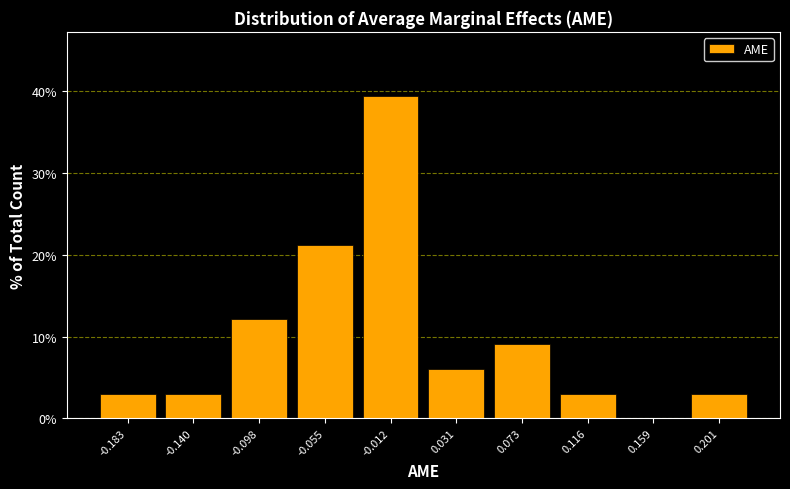

Reading right to left, what are all the values shown in this chart?

0.201=3.0	0.159=0.0	0.116=3.0	0.073=9.1	0.031=6.1	-0.012=39.4	-0.055=21.2	-0.098=12.1	-0.140=3.0	-0.183=3.0